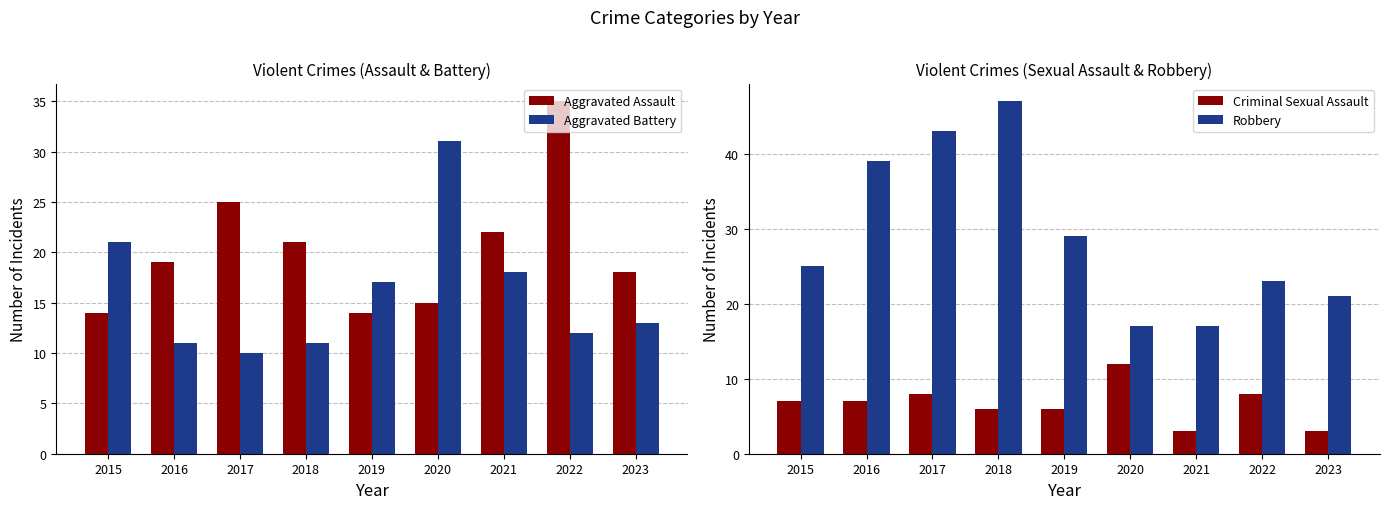

At which label does Criminal Sexual Assault first exceed 7?

2017